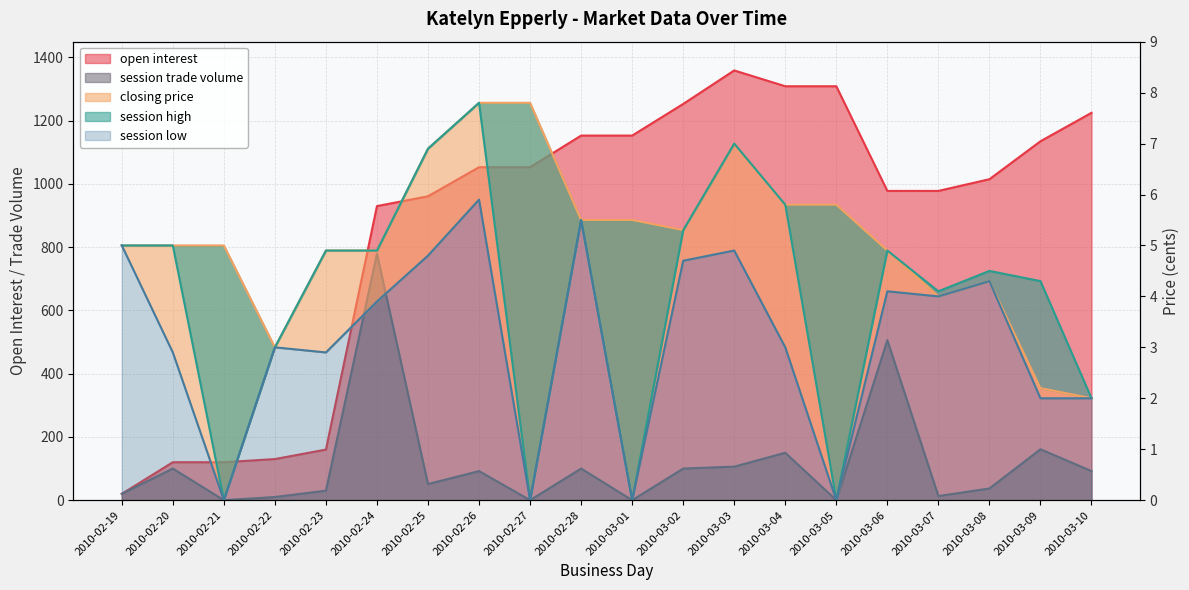

In session high, how many points are higher than both neighbors (excluding endpoints)?

5